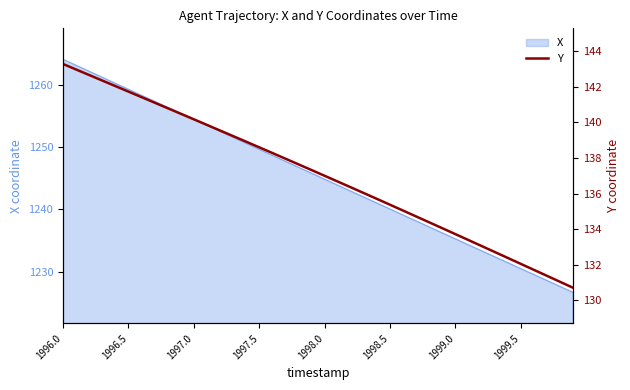

What is the minimum value for X?

1226.6